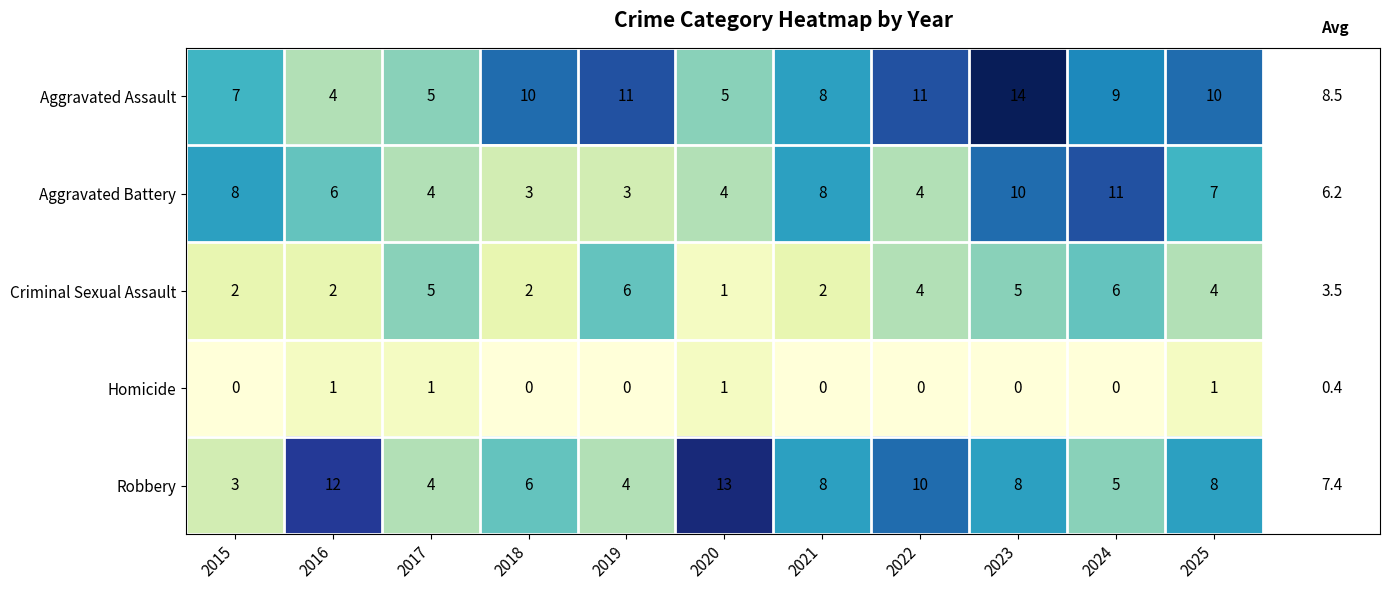

Count the number of categories in the chart.

11